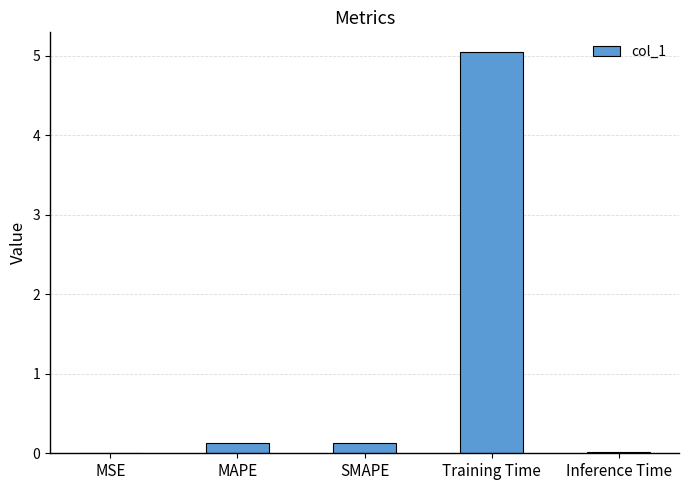

True or false: the data shows 5.0 at Training Time.

True